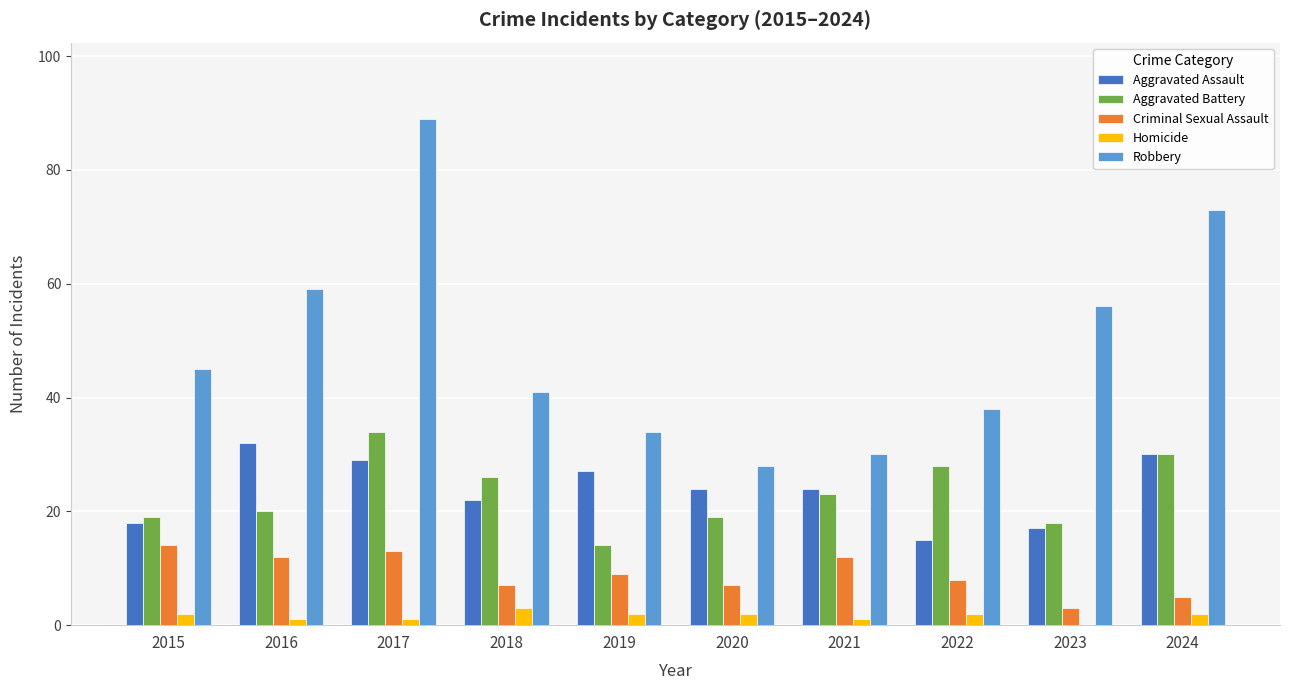

Does the chart contain stacked bars?

No